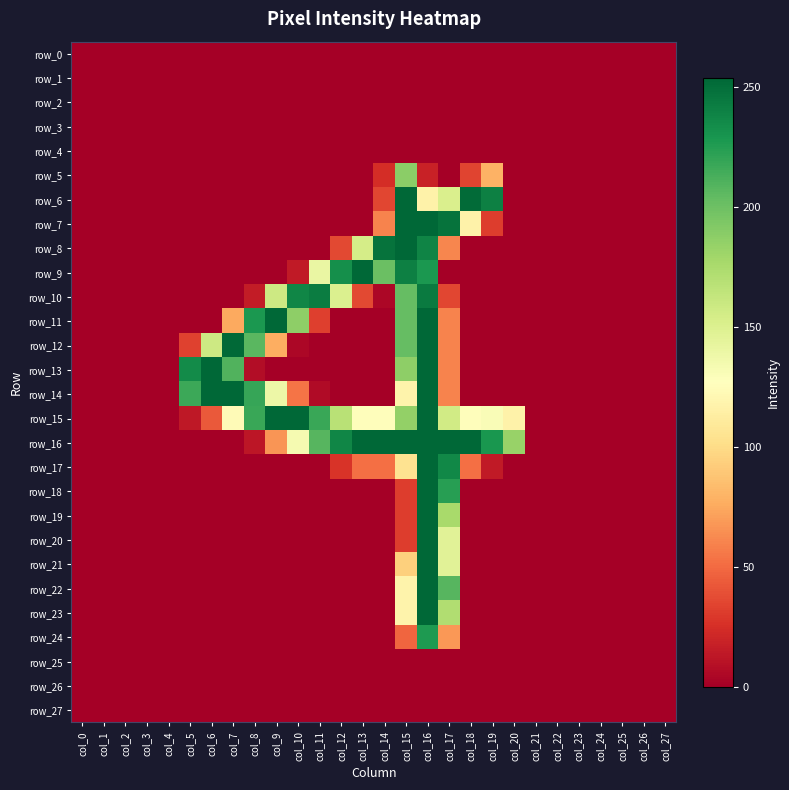

Reading left to right, what are all the values shown in this chart?

row_0: 0	0	0	0	0	0	0	0	0	0	0	0	0	0	0	0	0	0	0	0	0	0	0	0	0	0	0	0
row_1: 0	0	0	0	0	0	0	0	0	0	0	0	0	0	0	0	0	0	0	0	0	0	0	0	0	0	0	0
row_2: 0	0	0	0	0	0	0	0	0	0	0	0	0	0	0	0	0	0	0	0	0	0	0	0	0	0	0	0
row_3: 0	0	0	0	0	0	0	0	0	0	0	0	0	0	0	0	0	0	0	0	0	0	0	0	0	0	0	0
row_4: 0	0	0	0	0	0	0	0	0	0	0	0	0	0	0	0	0	0	0	0	0	0	0	0	0	0	0	0
row_5: 0	0	0	0	0	0	0	0	0	0	0	0	0	0	24	188	18	0	34	79	0	0	0	0	0	0	0	0
row_6: 0	0	0	0	0	0	0	0	0	0	0	0	0	0	35	254	117	151	252	241	0	0	0	0	0	0	0	0
row_7: 0	0	0	0	0	0	0	0	0	0	0	0	0	0	60	254	254	248	117	31	0	0	0	0	0	0	0	0
row_8: 0	0	0	0	0	0	0	0	0	0	0	0	36	154	248	254	239	61	0	0	0	0	0	0	0	0	0	0
row_9: 0	0	0	0	0	0	0	0	0	0	14	140	233	254	201	241	228	0	0	0	0	0	0	0	0	0	0	0
row_10: 0	0	0	0	0	0	0	0	15	158	238	243	150	36	4	203	244	35	0	0	0	0	0	0	0	0	0	0
row_11: 0	0	0	0	0	0	0	75	228	254	187	32	0	0	0	203	254	60	0	0	0	0	0	0	0	0	0	0
row_12: 0	0	0	0	0	33	158	253	207	77	4	0	0	0	0	203	254	60	0	0	0	0	0	0	0	0	0	0
row_13: 0	0	0	0	0	235	254	210	7	0	0	0	0	0	0	187	254	60	0	0	0	0	0	0	0	0	0	0
row_14: 0	0	0	0	0	217	254	254	219	138	54	6	0	0	0	118	254	60	0	0	0	0	0	0	0	0	0	0
row_15: 0	0	0	0	0	13	43	124	218	254	254	218	168	126	126	185	254	156	126	130	117	0	0	0	0	0	0	0
row_16: 0	0	0	0	0	0	0	0	12	67	133	208	238	254	254	254	254	254	254	229	183	0	0	0	0	0	0	0
row_17: 0	0	0	0	0	0	0	0	0	0	0	0	27	52	52	105	254	237	52	14	0	0	0	0	0	0	0	0
row_18: 0	0	0	0	0	0	0	0	0	0	0	0	0	0	0	31	254	224	0	0	0	0	0	0	0	0	0	0
row_19: 0	0	0	0	0	0	0	0	0	0	0	0	0	0	0	31	254	176	0	0	0	0	0	0	0	0	0	0
row_20: 0	0	0	0	0	0	0	0	0	0	0	0	0	0	0	31	254	146	0	0	0	0	0	0	0	0	0	0
row_21: 0	0	0	0	0	0	0	0	0	0	0	0	0	0	0	94	254	146	0	0	0	0	0	0	0	0	0	0
row_22: 0	0	0	0	0	0	0	0	0	0	0	0	0	0	0	118	254	208	0	0	0	0	0	0	0	0	0	0
row_23: 0	0	0	0	0	0	0	0	0	0	0	0	0	0	0	118	254	172	0	0	0	0	0	0	0	0	0	0
row_24: 0	0	0	0	0	0	0	0	0	0	0	0	0	0	0	48	227	68	0	0	0	0	0	0	0	0	0	0
row_25: 0	0	0	0	0	0	0	0	0	0	0	0	0	0	0	0	0	0	0	0	0	0	0	0	0	0	0	0
row_26: 0	0	0	0	0	0	0	0	0	0	0	0	0	0	0	0	0	0	0	0	0	0	0	0	0	0	0	0
row_27: 0	0	0	0	0	0	0	0	0	0	0	0	0	0	0	0	0	0	0	0	0	0	0	0	0	0	0	0